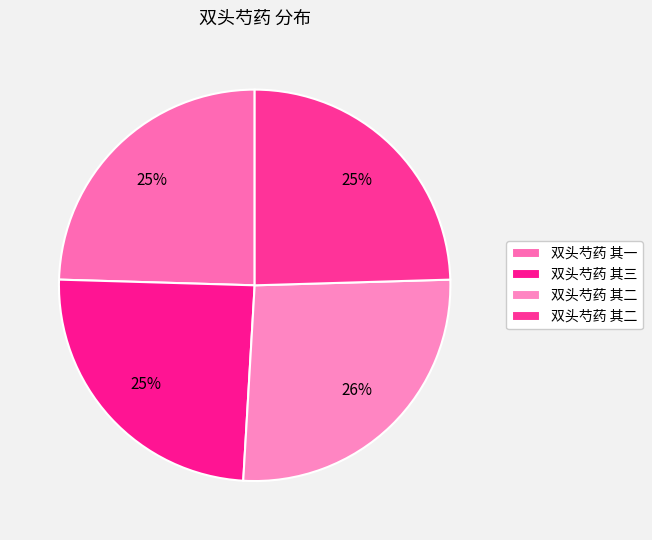

How many slices are in this pie chart?

4